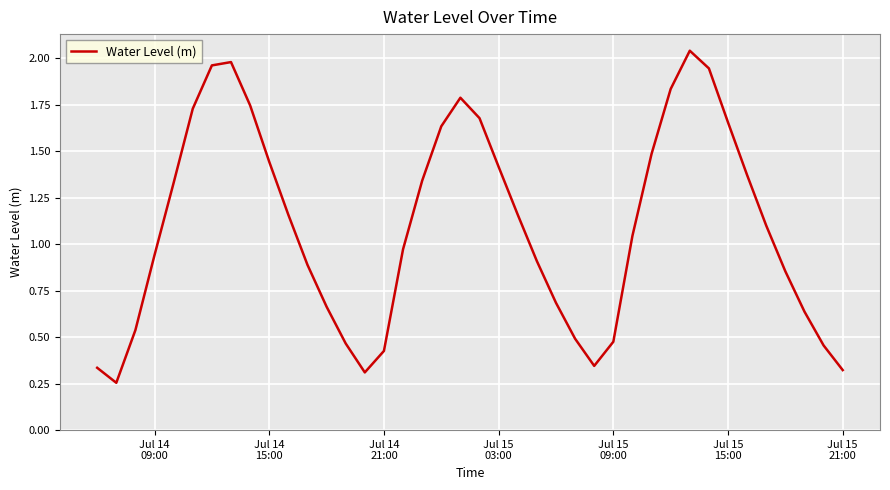

Reading left to right, what are all the values shown in this chart?

0.3	0.3	0.5	0.9	1.3	1.7	2.0	2.0	1.7	1.4	1.2	0.9	0.7	0.5	0.3	0.4	1.0	1.3	1.6	1.8	1.7	1.4	1.2	0.9	0.7	0.5	0.3	0.5	1.0	1.5	1.8	2.0	1.9	1.7	1.4	1.1	0.9	0.6	0.5	0.3